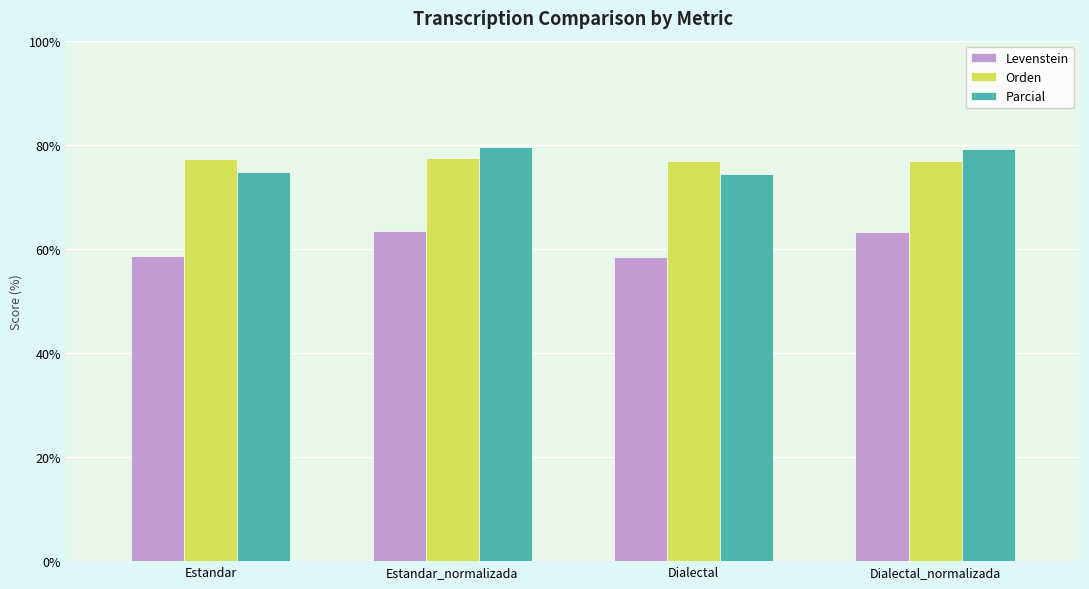

How many values in the Levenstein series are below 63?

2